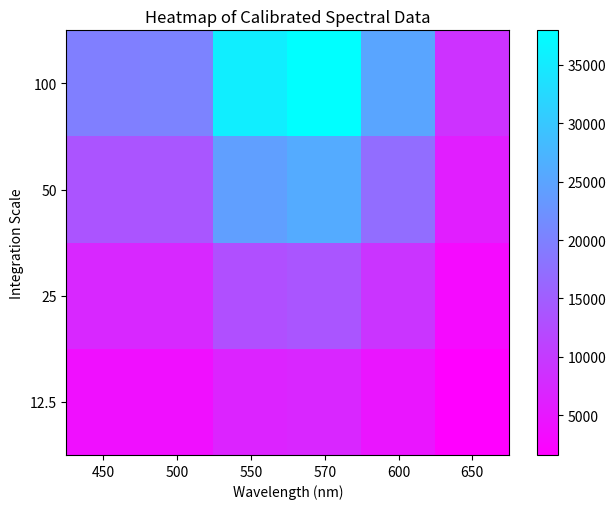

List the series in order of their overall mean, lowest first.

12.5, 25, 50, 100